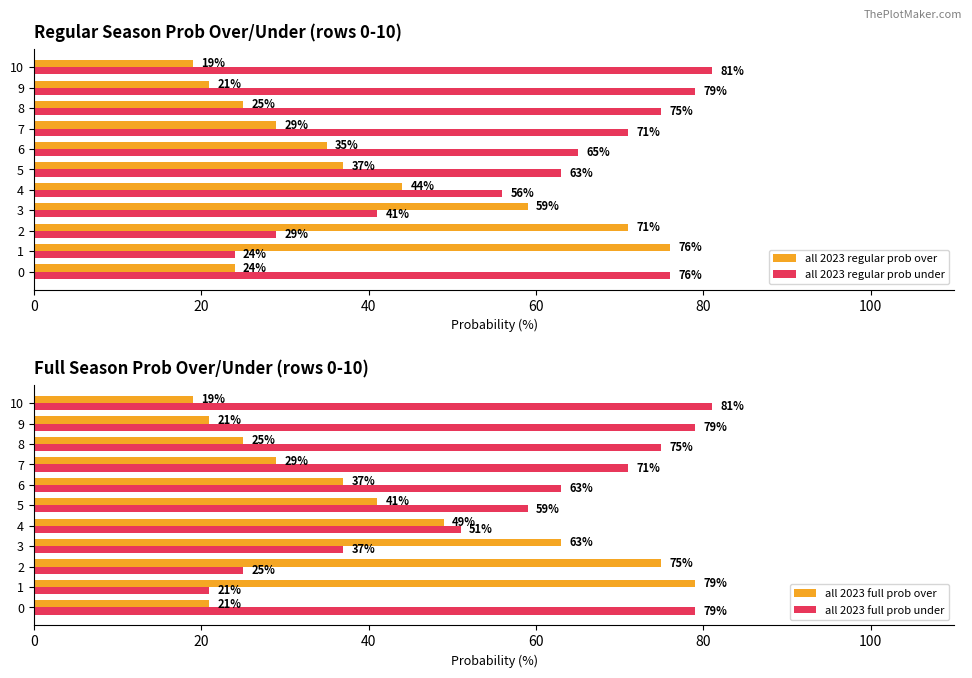

The all 2023 full prob under series shows 126 at 8. True or false?

False